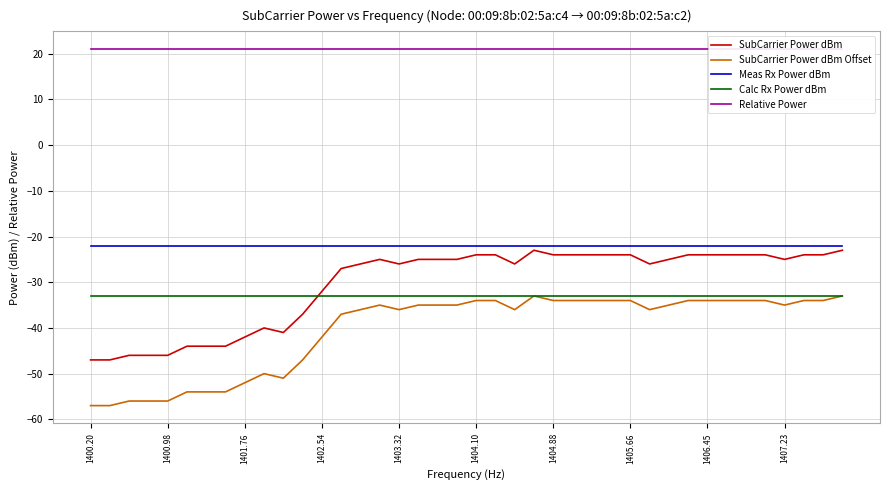

Which series has the widest spread of values?

SubCarrier Power dBm